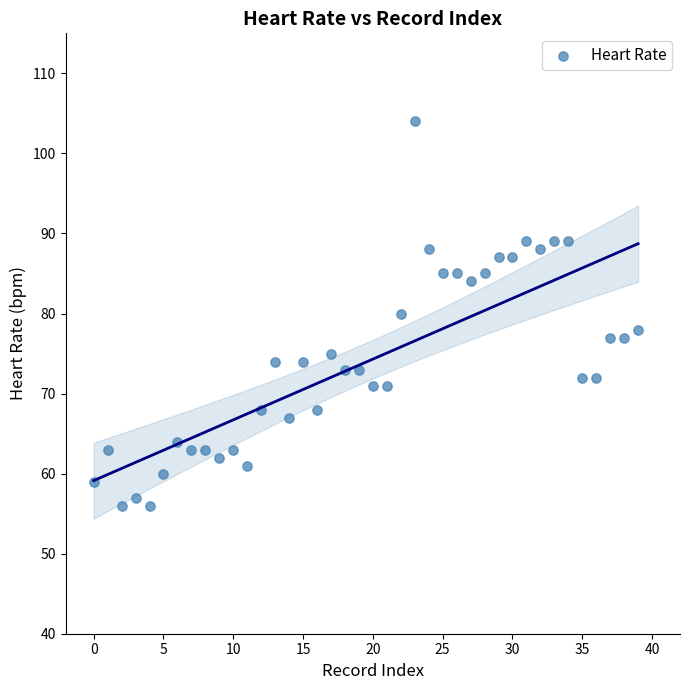

What is the range of Y values (max minus min)?

48